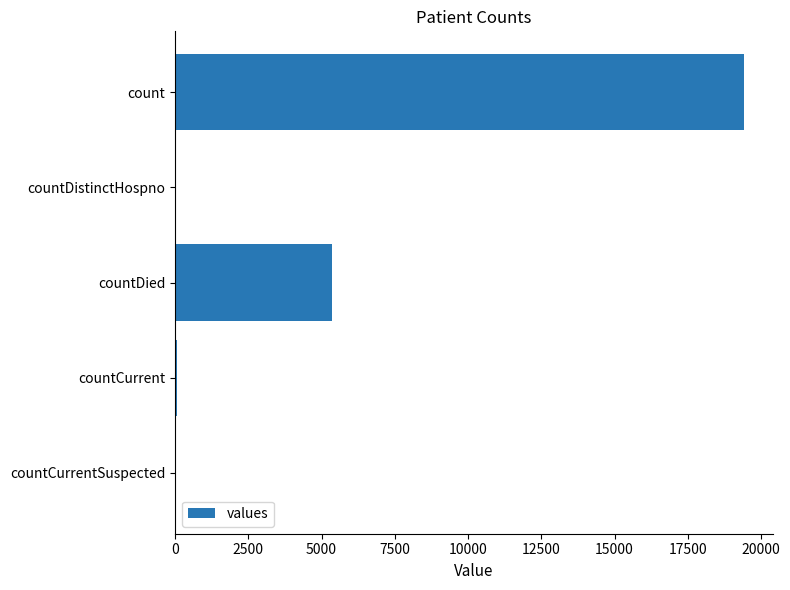

Are the bars horizontal?

Yes